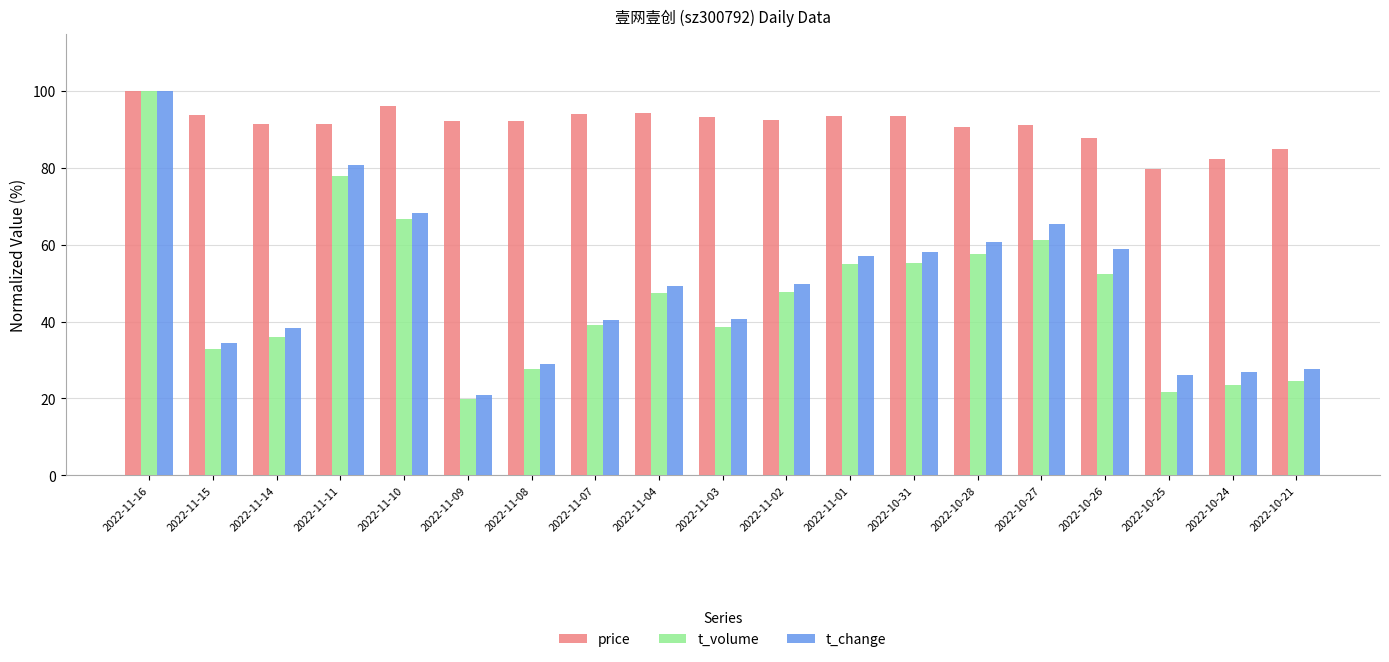

What is the maximum value for price?

100.0